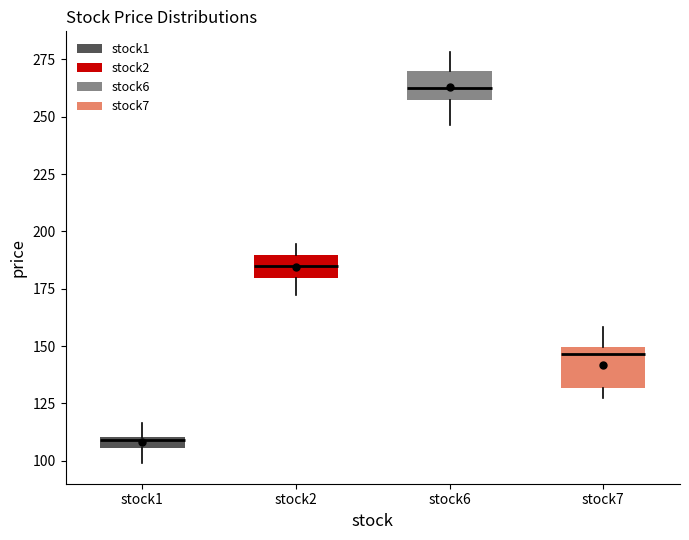

Where is the upper edge of the box for stock1 on the y-axis? The values are not printed on the chart, so give them approximately, as read against the axis.

110